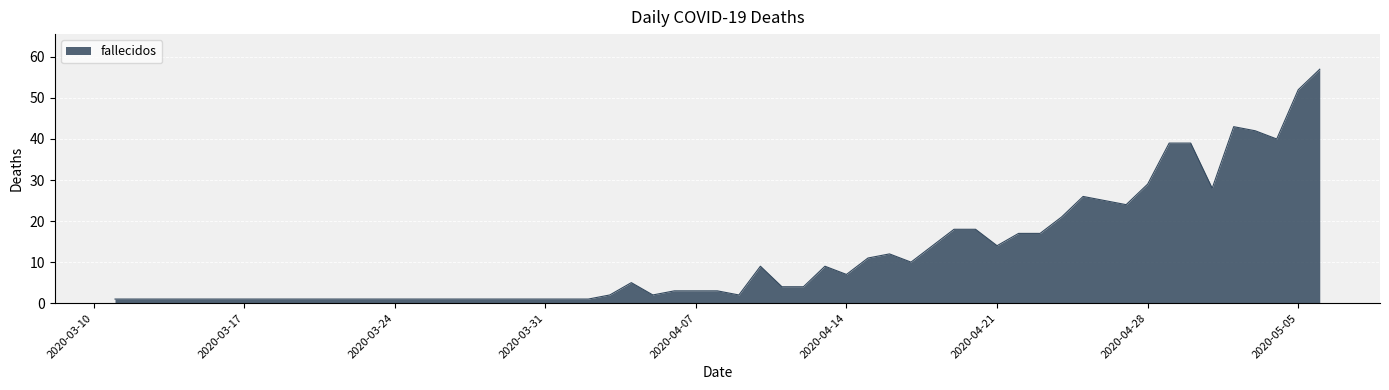

What is the maximum value shown in the chart?

57